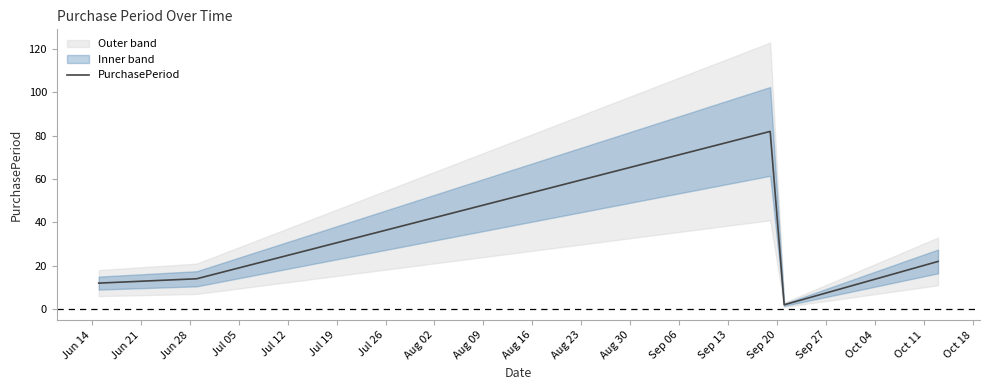

What is the change in value from Jun 14 to Jul 12?

+10